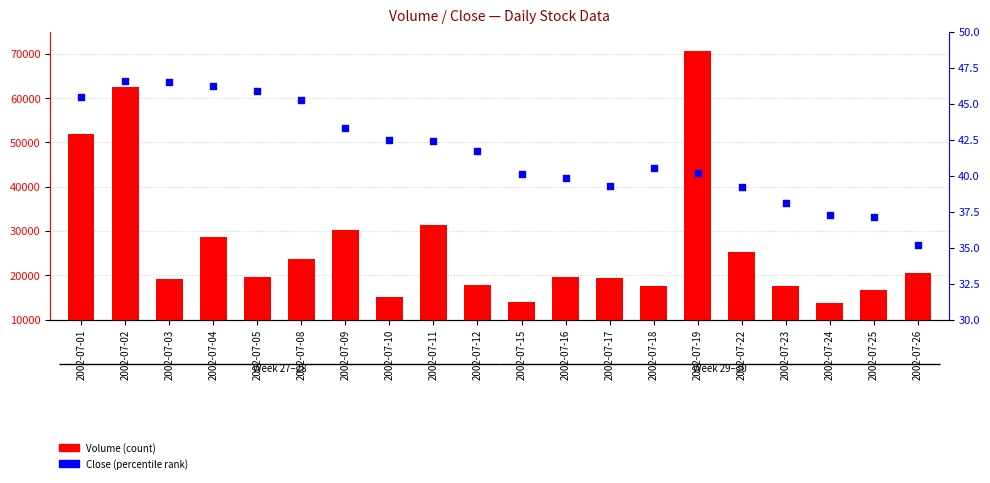

Which series has the widest spread of Y values?

Volume (count)